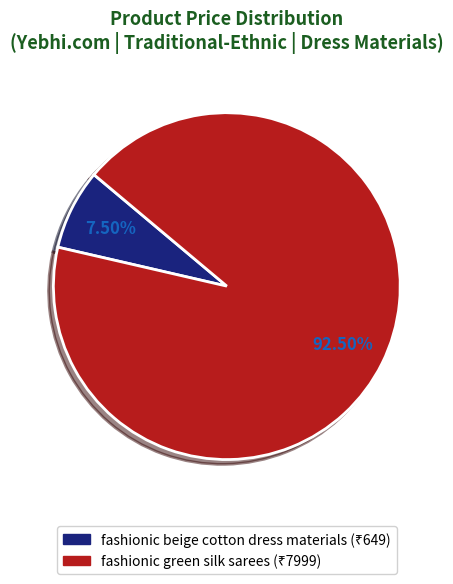

Is there a majority slice in this chart?

Yes